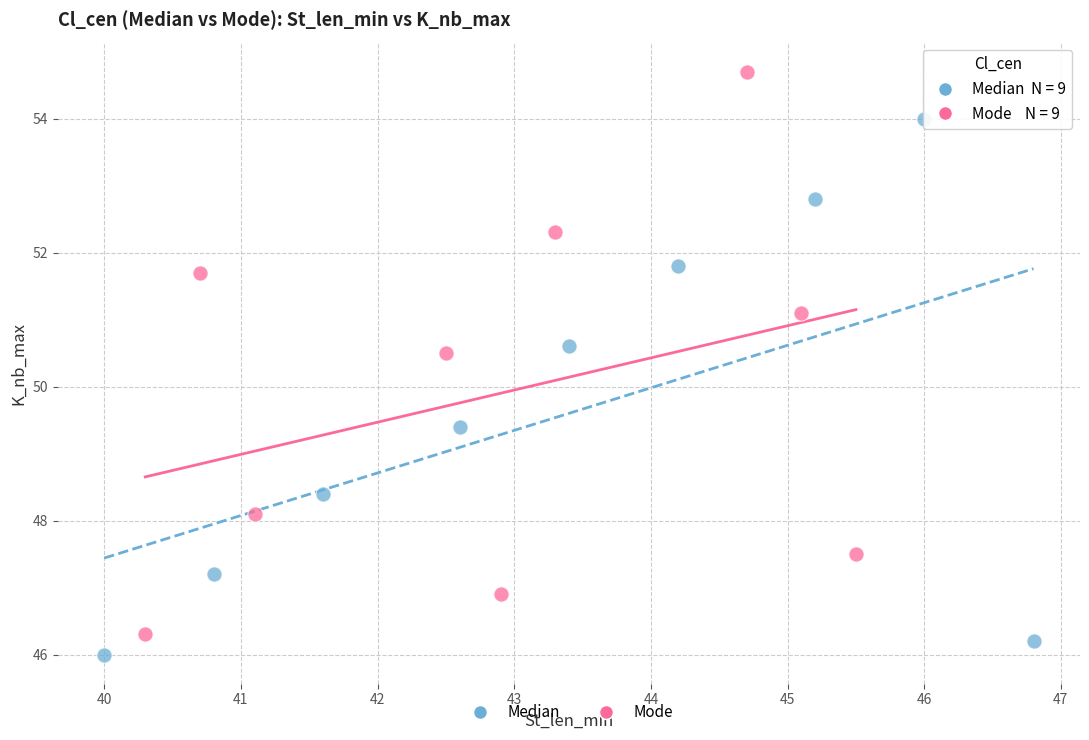

What are all the series names shown in the legend?

Median, Mode